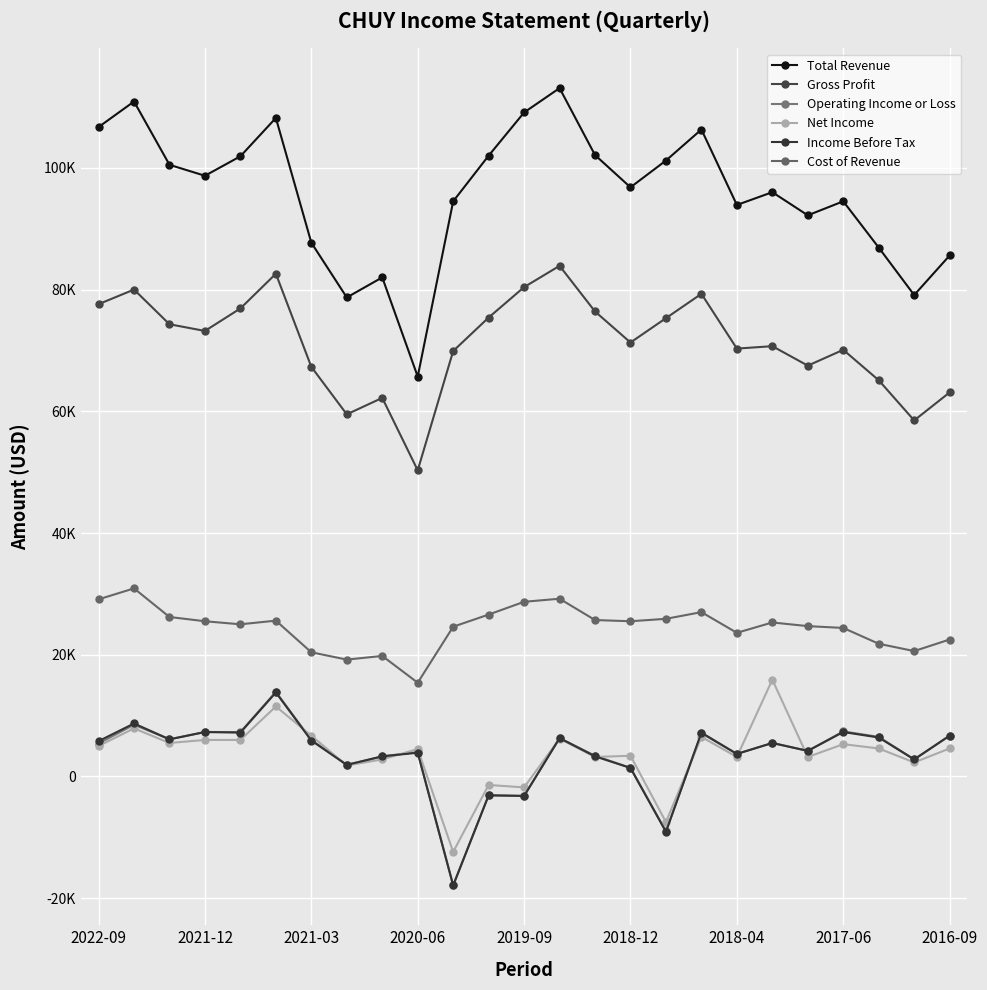

True or false: Income Before Tax and Gross Profit intersect in this chart.

False